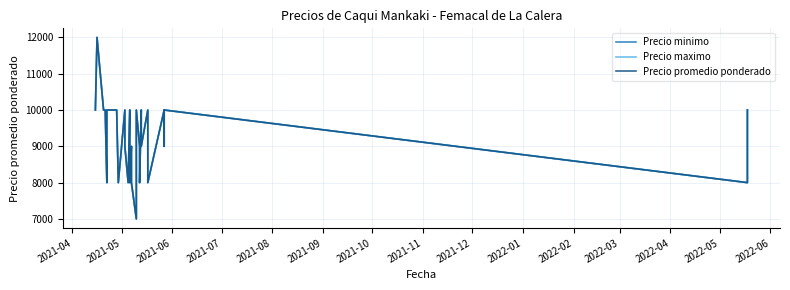

What is the difference between the maximum and minimum values in the Precio minimo series?

5000